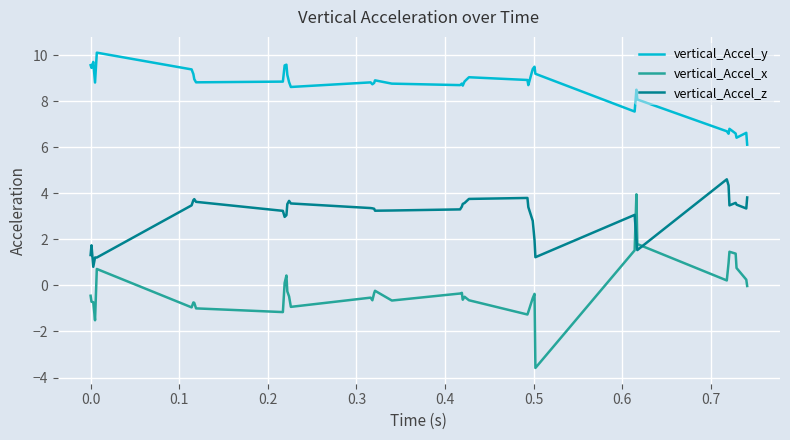

True or false: vertical_Accel_y and vertical_Accel_x cross at least once.

False